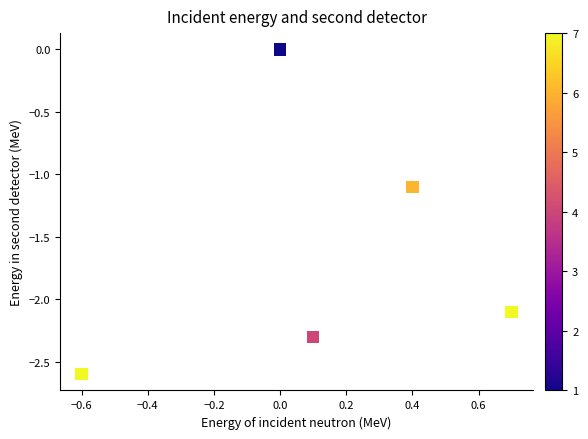

What Y value in the scatter plot is closest to -1?

-1.1